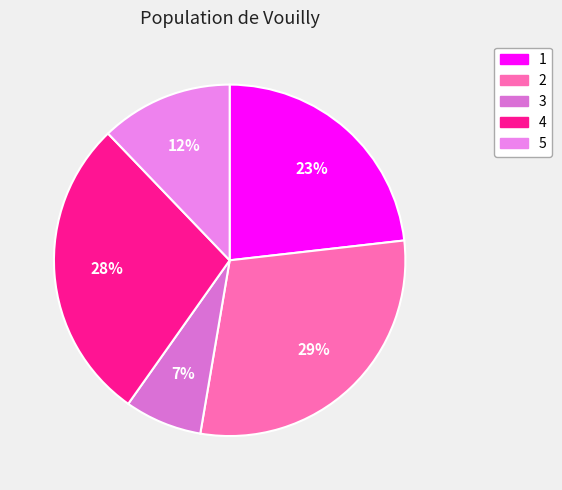

What is the largest slice in the pie chart?

2